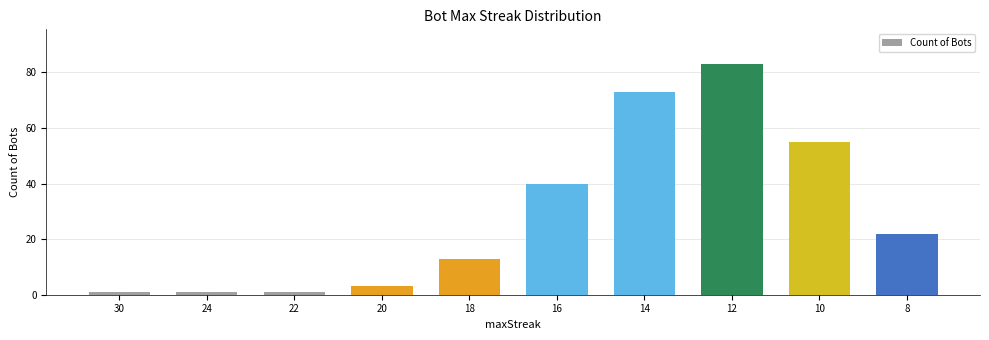

What is the maximum value shown in the chart?

83